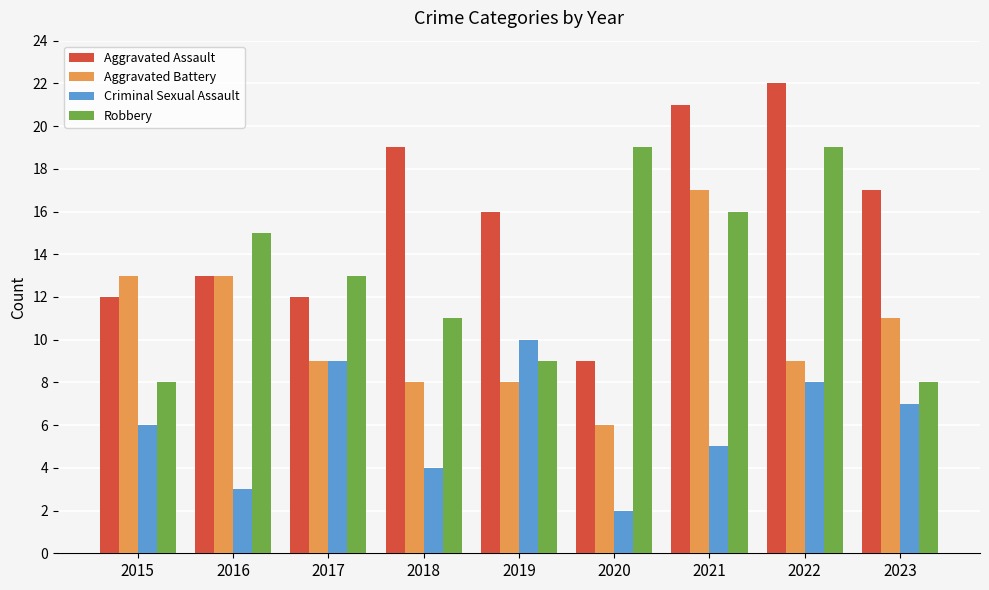

At how many categories does at least one series exceed 2?

9